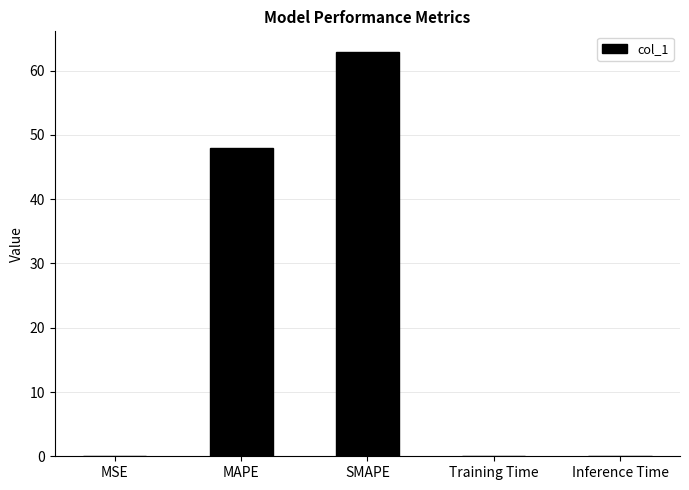

True or false: the data shows 0.0 at Training Time.

True